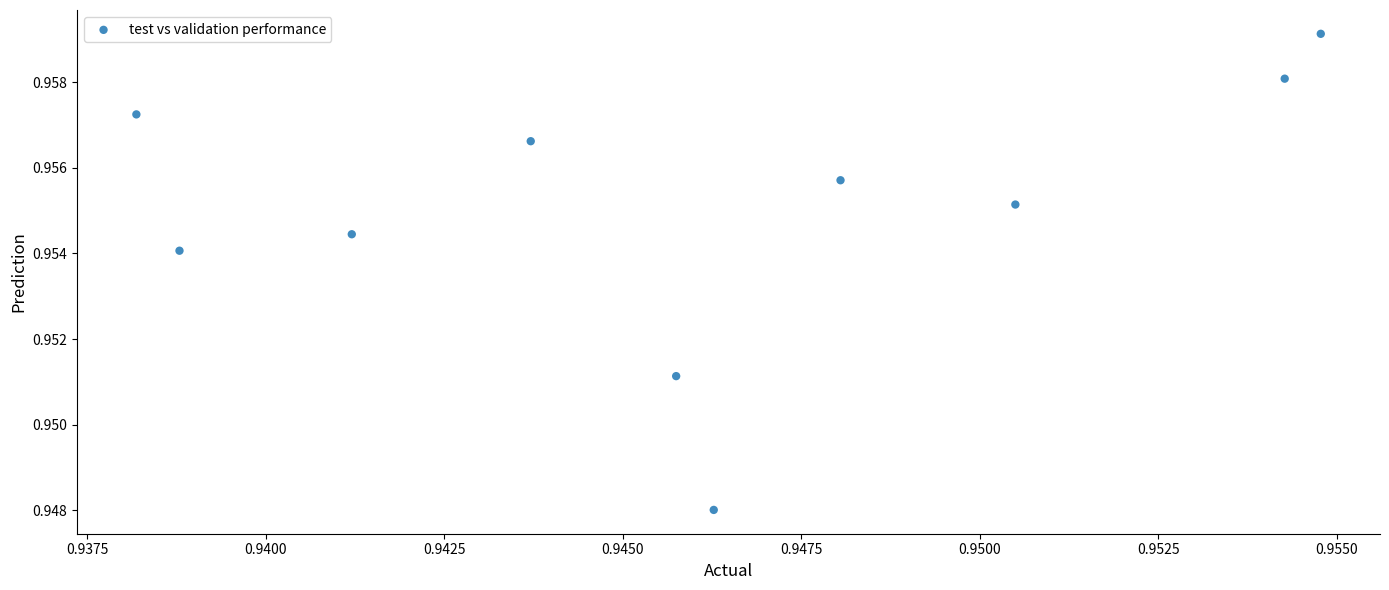

Count the number of points in this scatter plot.

10